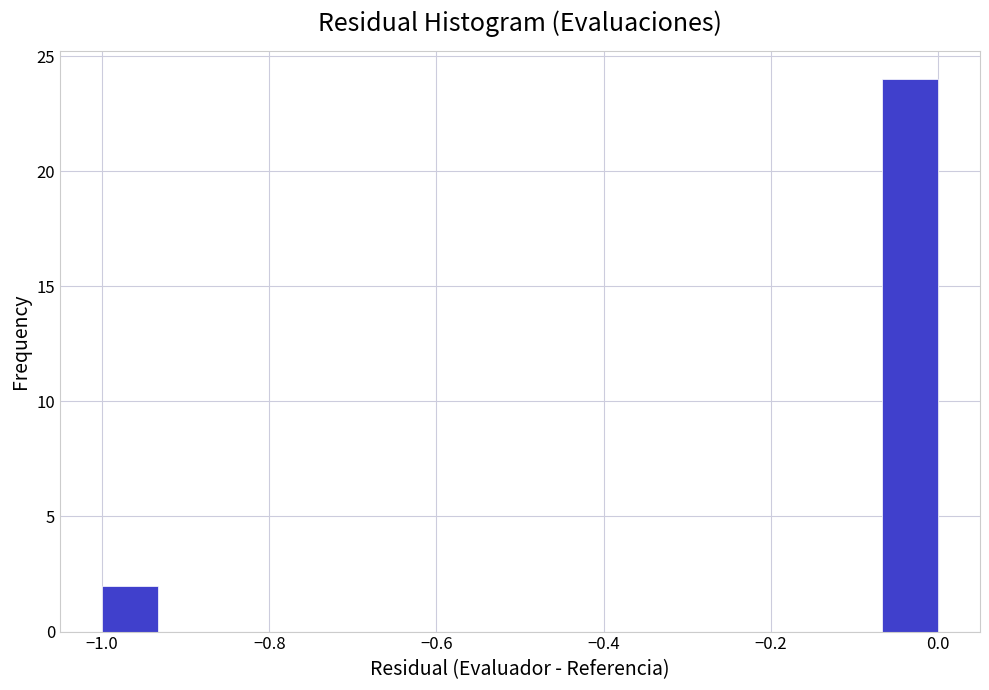

Around what value on the x-axis is the tallest bar? Give the approximate position of its centre, as read against the axis.

-0.04